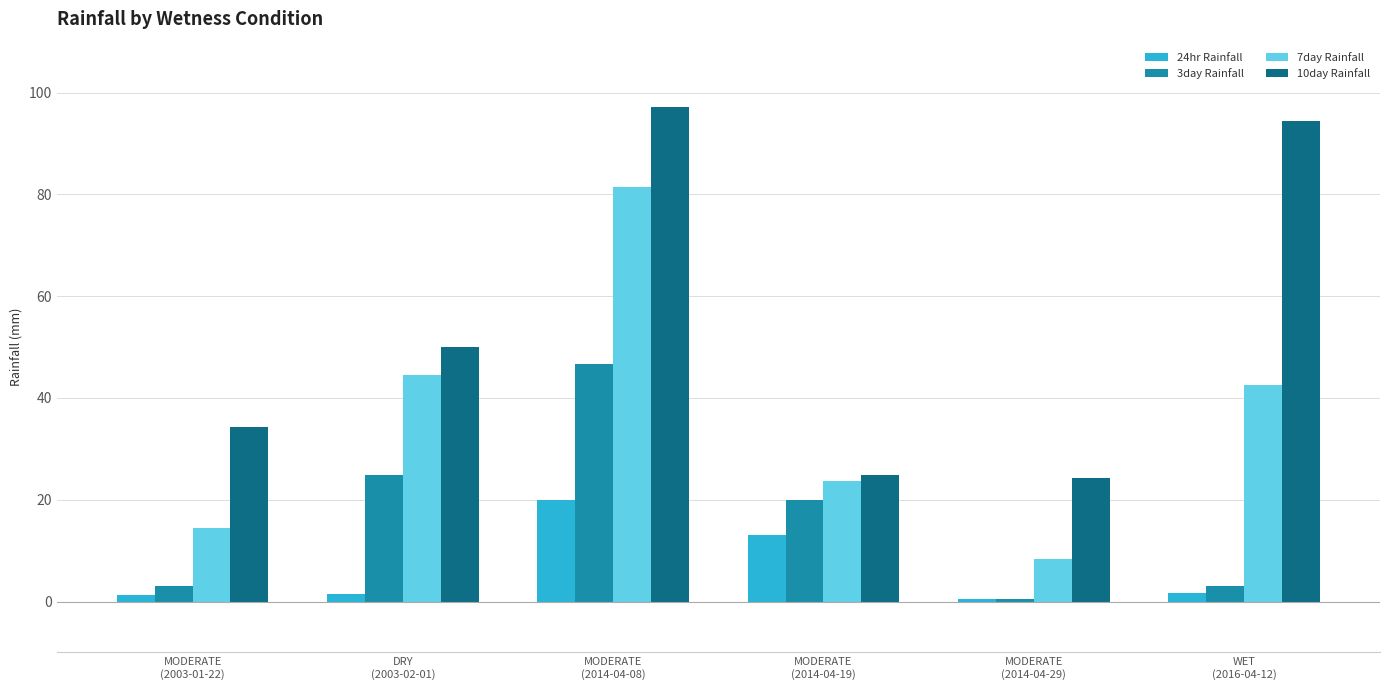

What is the difference between the second highest and minimum values in the 3day Rainfall series?

24.4